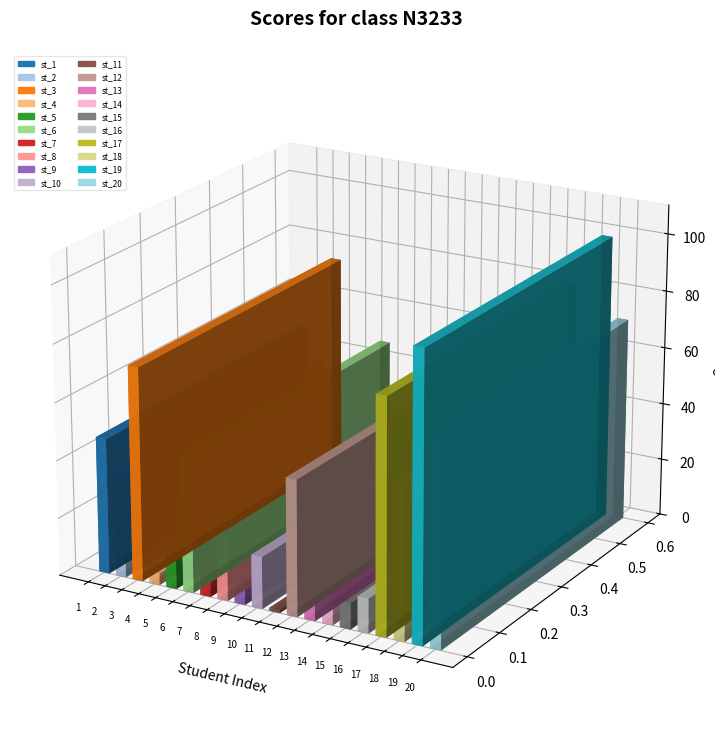

The chart shows a value of 136 at st_17. True or false?

False